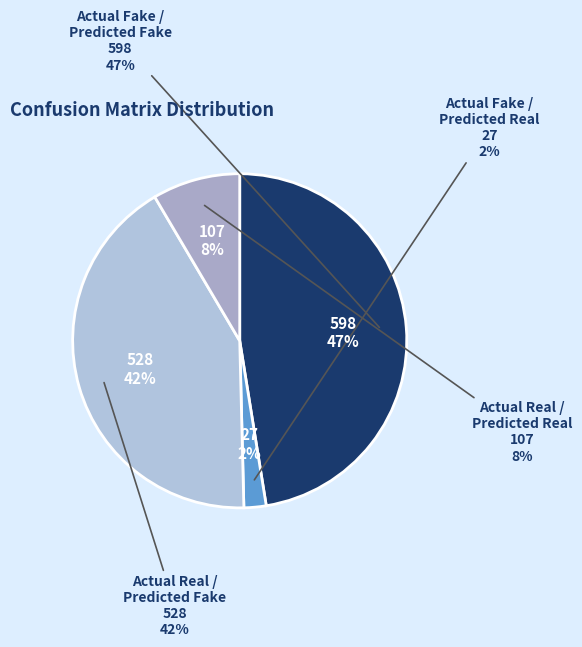

What is the change in value from Actual Fake /
Predicted Real to Actual Real /
Predicted Real?

+80